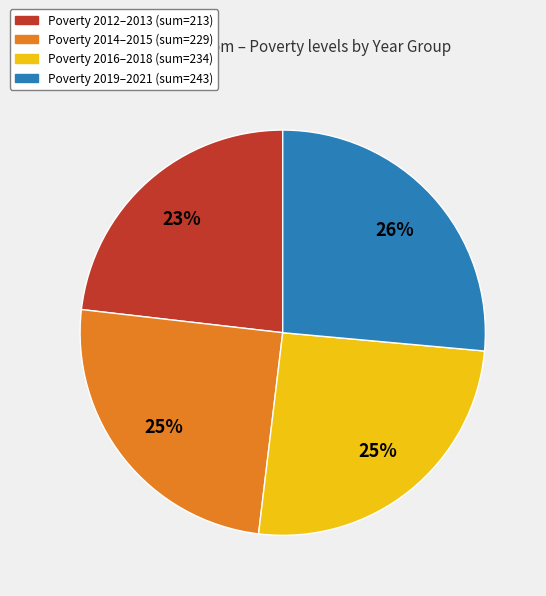

To the nearest percent, what is the average slice percentage?

25%